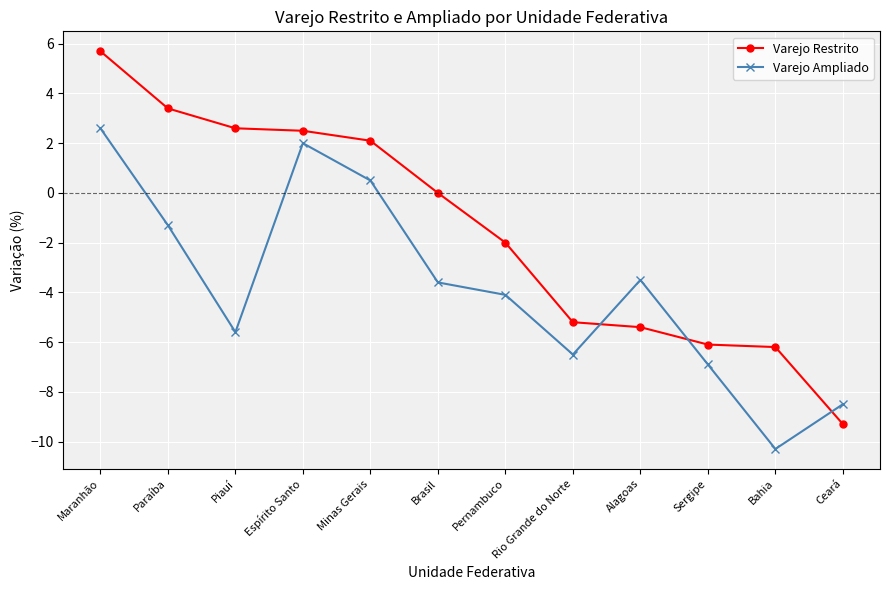

Which series changed the most between Sergipe and Ceará?

Varejo Restrito